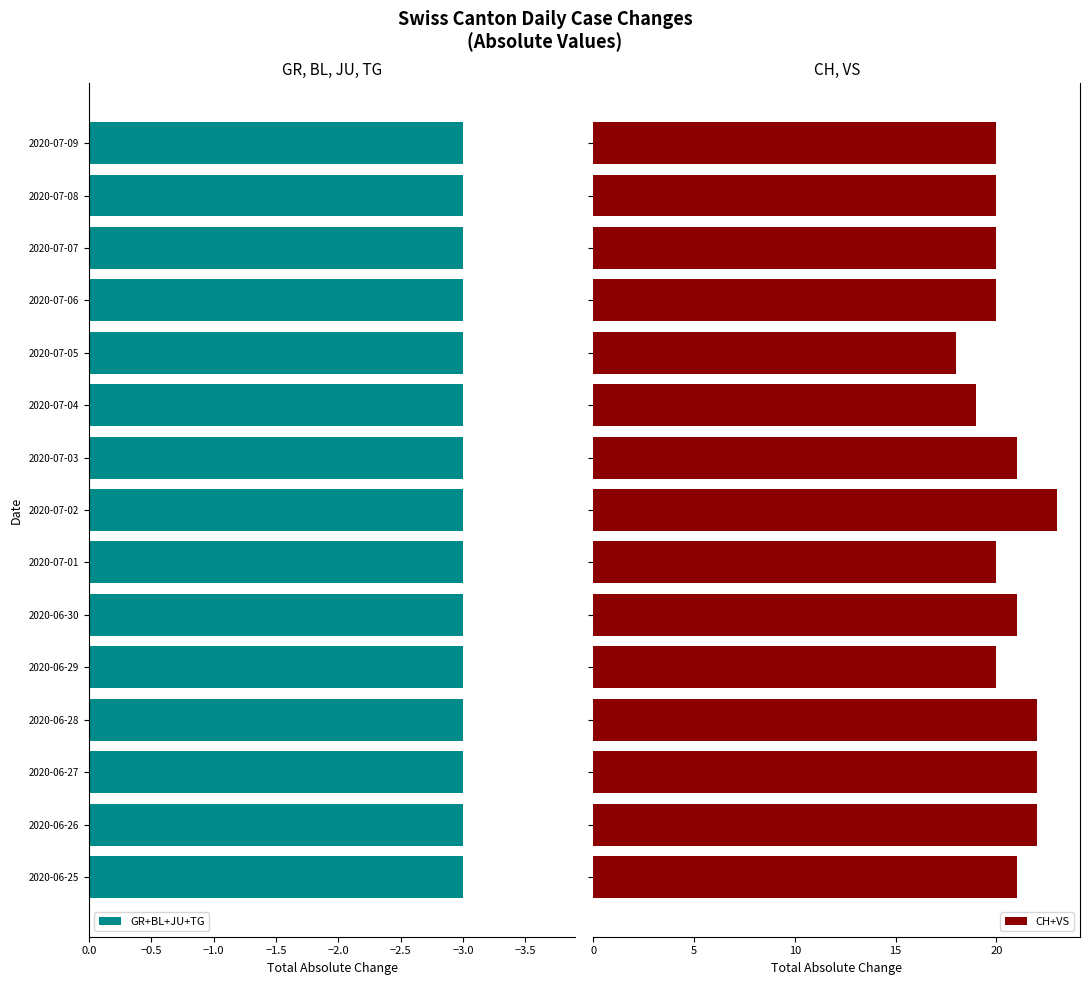

What is the sum of all CH+VS values?

309